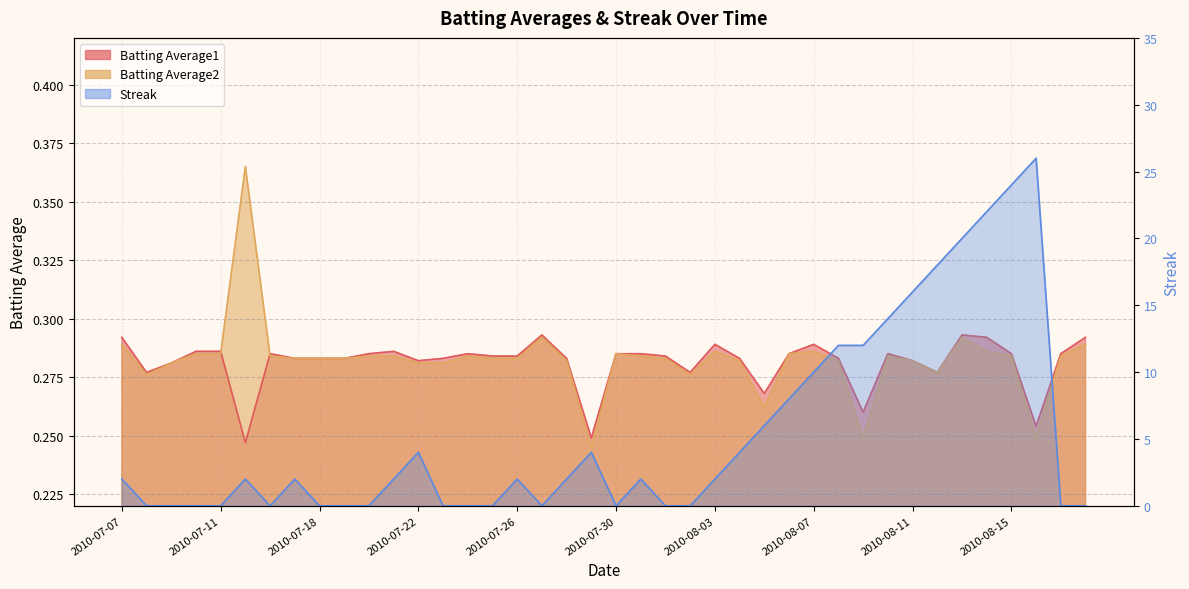

At which label does Batting Average2 reach its peak?

2010-07-15